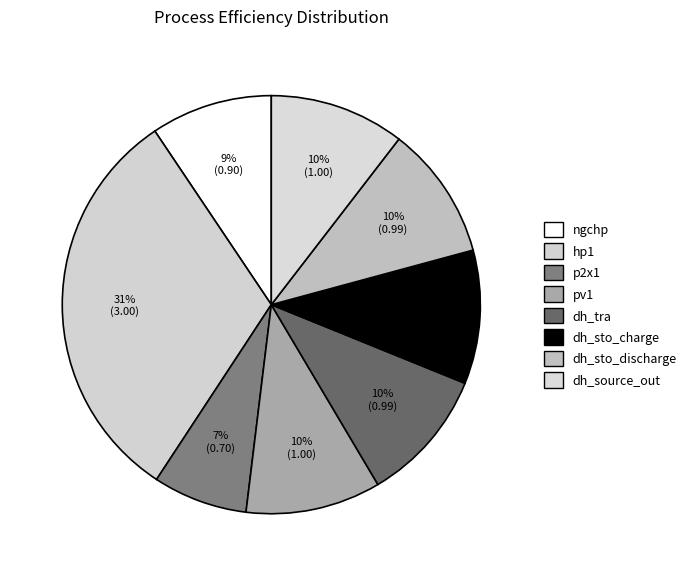

How many slices are in this pie chart?

8